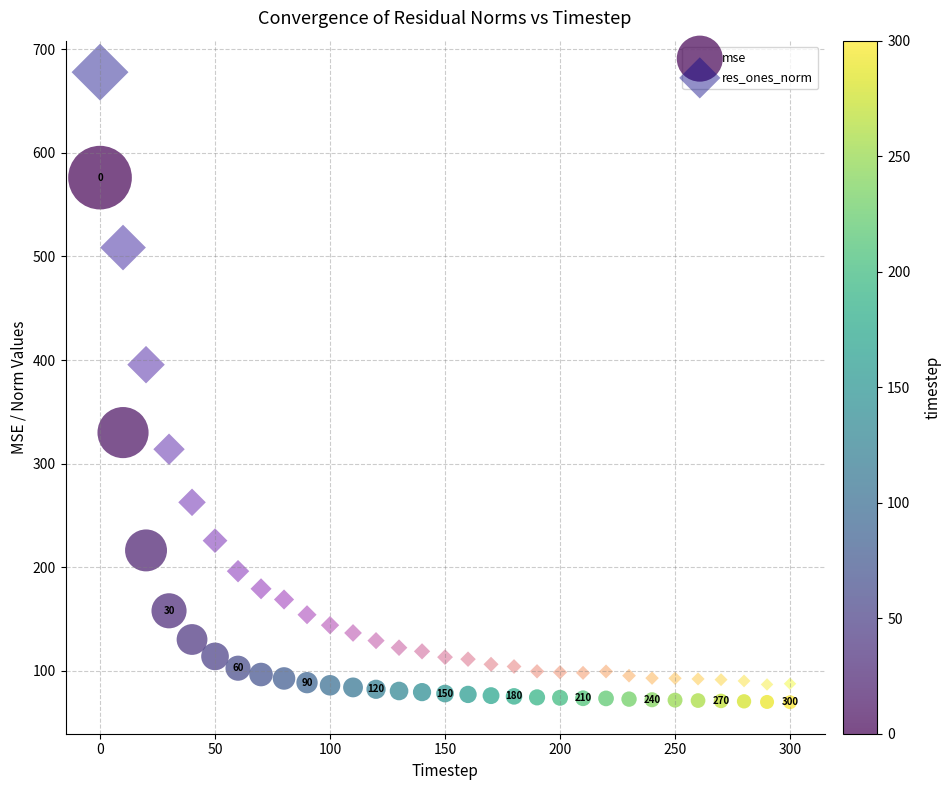

Across all series, what Y value is closest to 373?

395.5